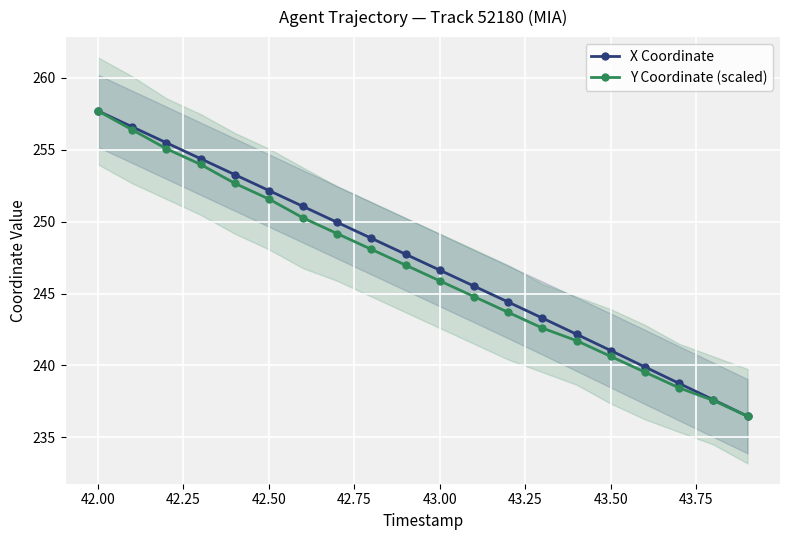

What is the maximum value for X Coordinate?

257.7